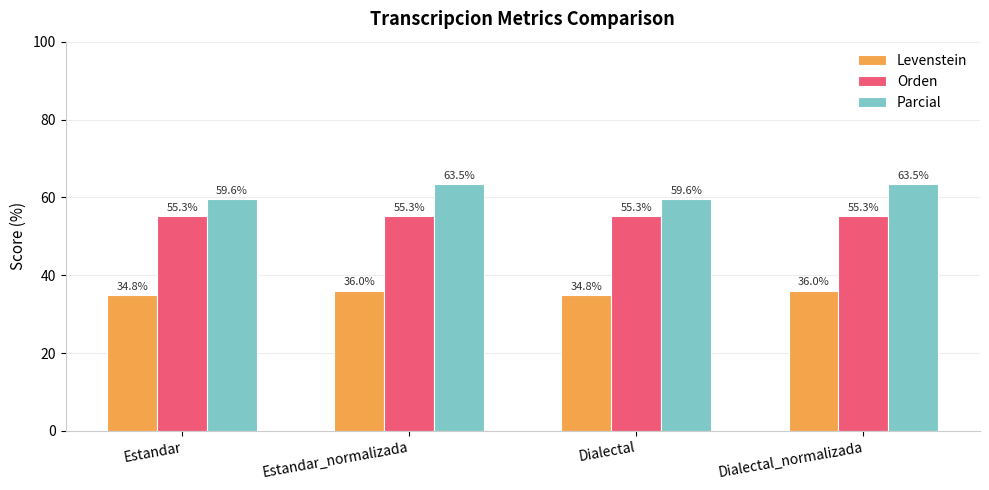

List the series in order of their peak value, lowest first.

Levenstein, Orden, Parcial